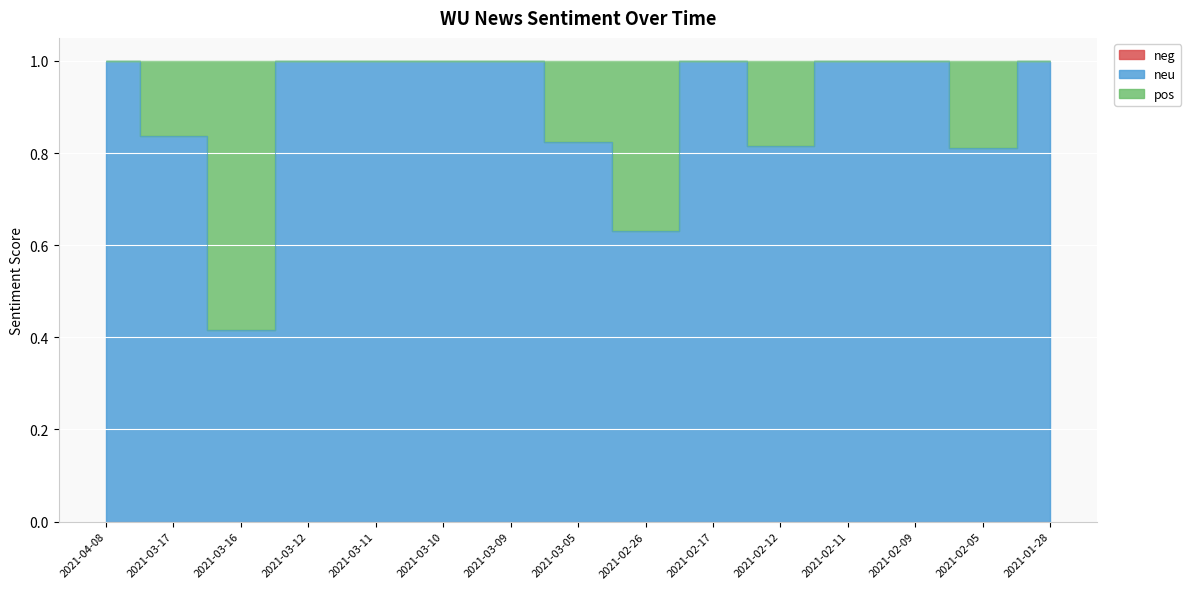

What is the difference between the maximum and minimum values in the neu series?

0.6